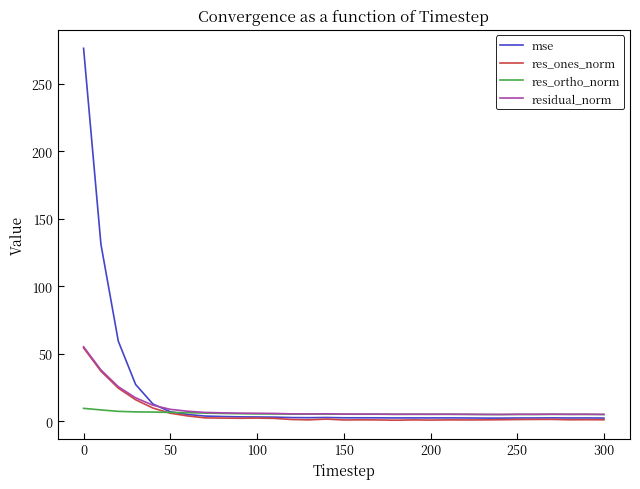

What is the maximum value for mse?

276.1